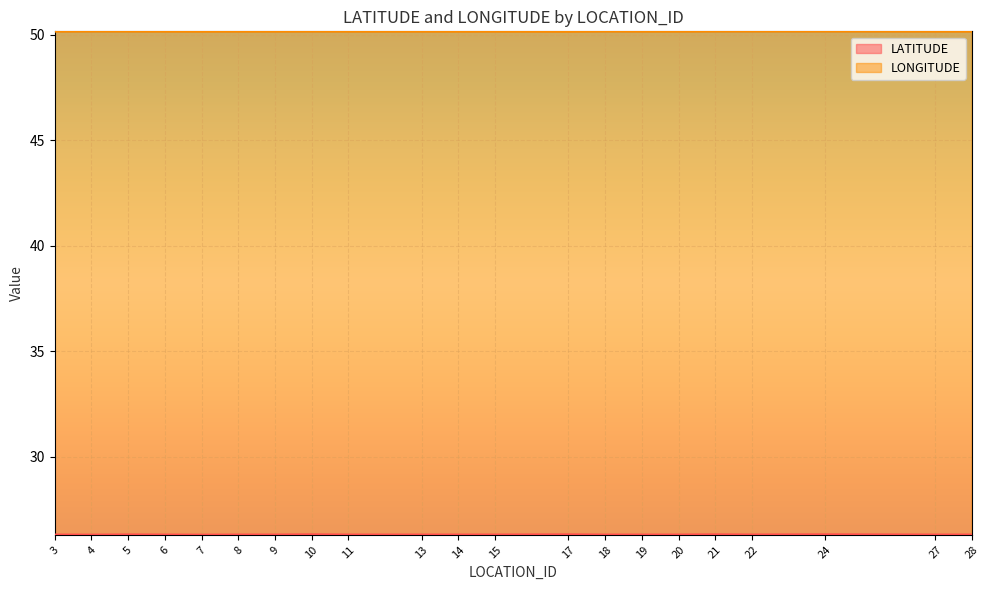

Which category has the lowest value in the LATITUDE series?

7